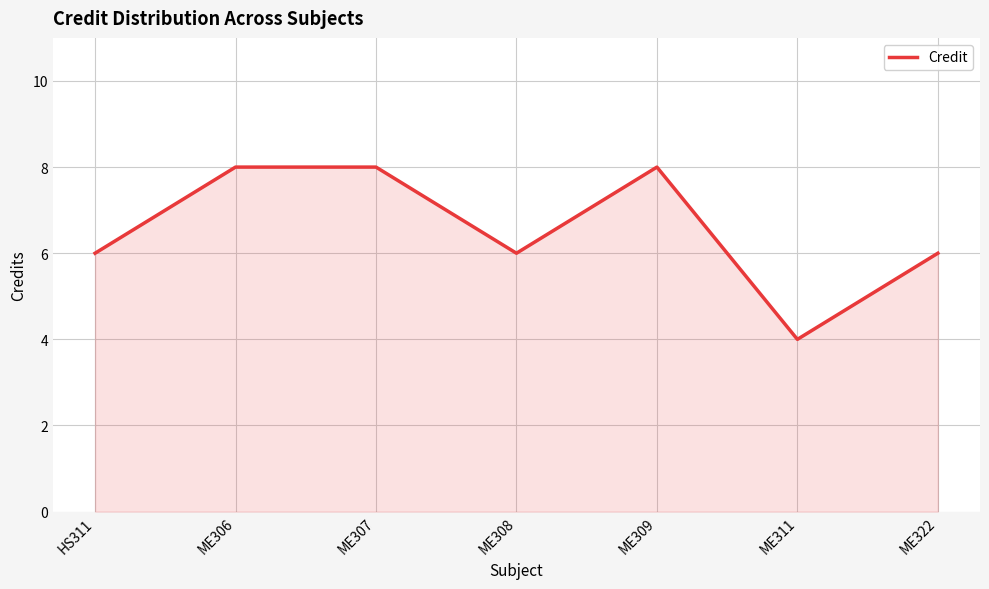

How many distinct data groups are displayed?

1